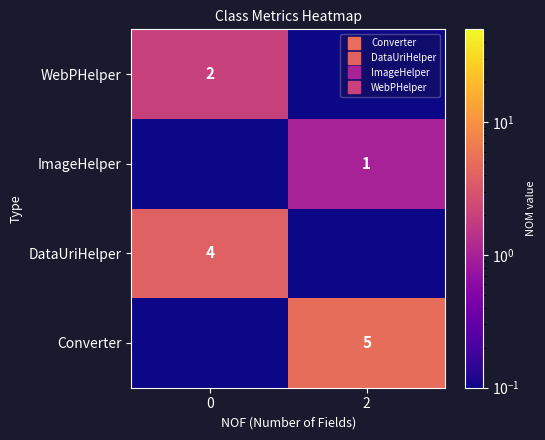

The value of DataUriHelper at 2 is 0.0. True or false?

False